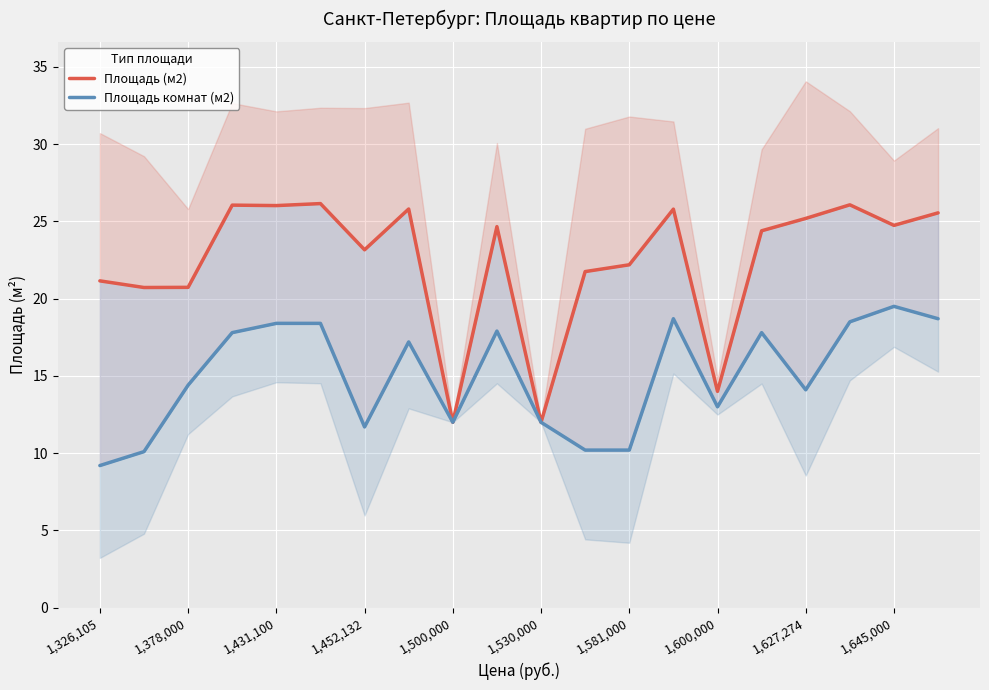

At how many categories does at least one series exceed 13?

18